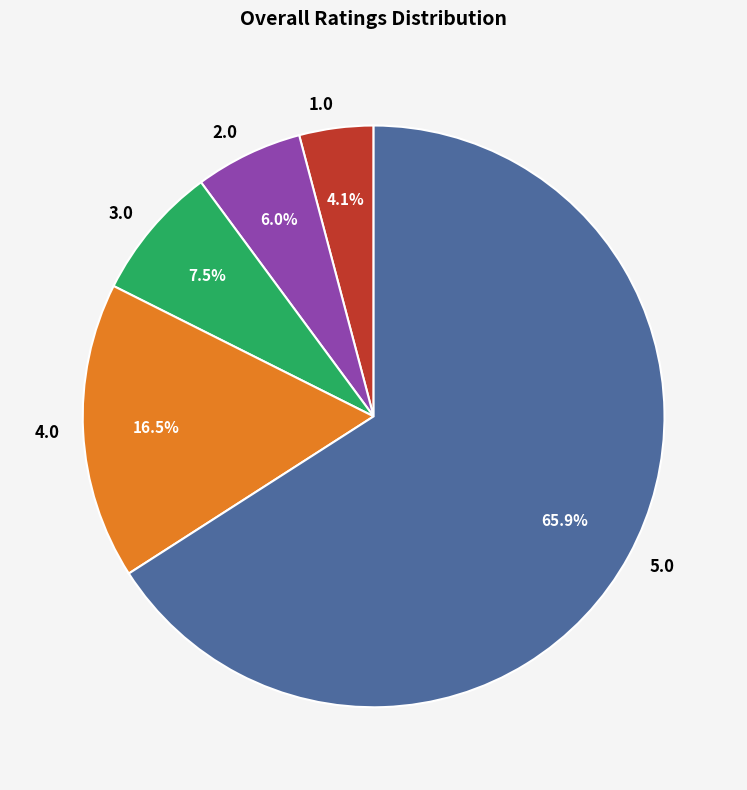

What is the ratio of the value at 5.0 to the value at 2.0?

11.0